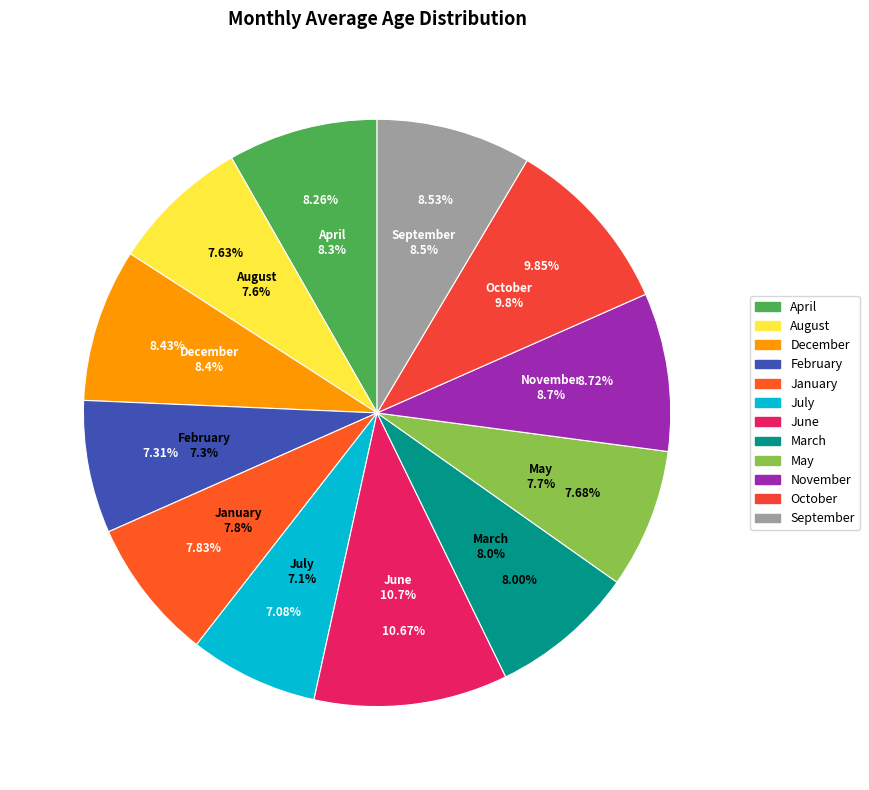

To the nearest percent, what portion does March represent?

8%